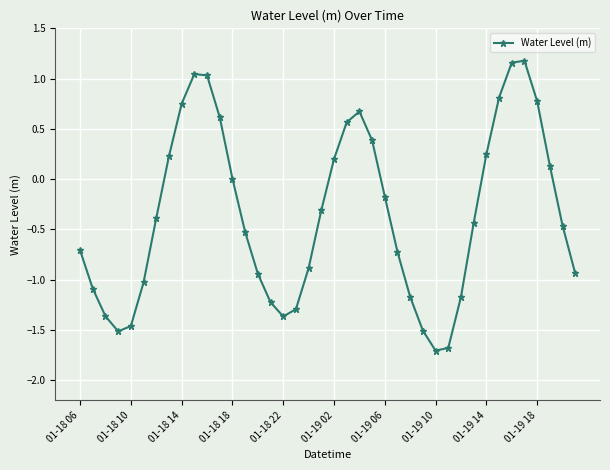

How many distinct data groups are displayed?

1